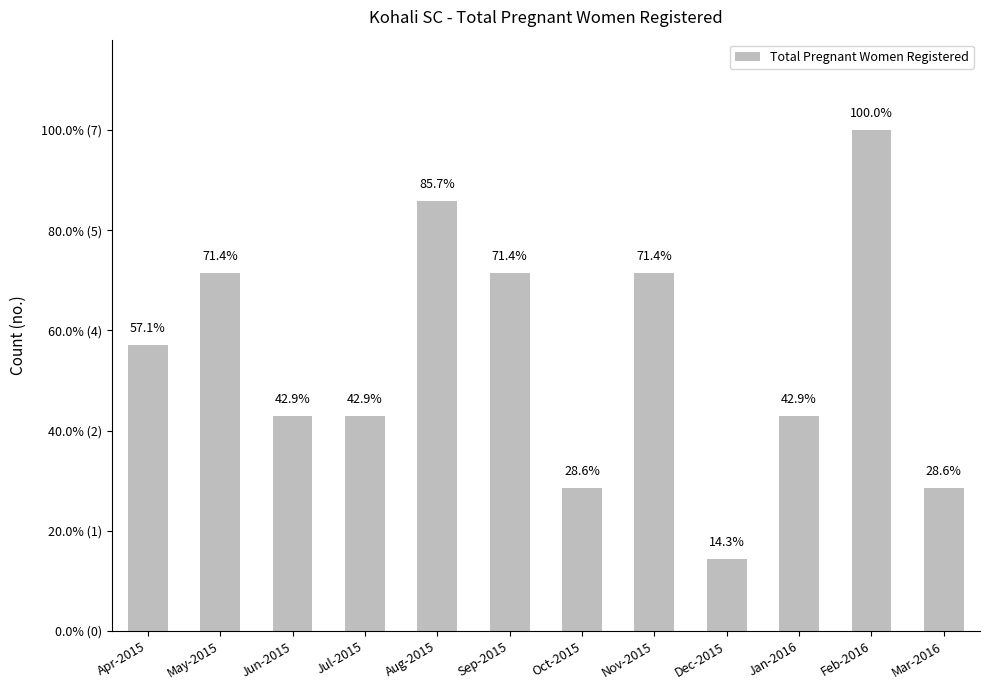

List the labels in order of value, largest first.

Feb-2016, Aug-2015, May-2015, Sep-2015, Nov-2015, Apr-2015, Jun-2015, Jul-2015, Jan-2016, Oct-2015, Mar-2016, Dec-2015